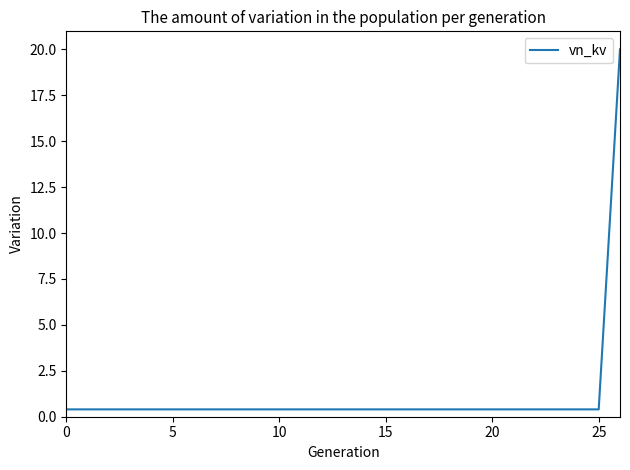

What is the average value?

1.1